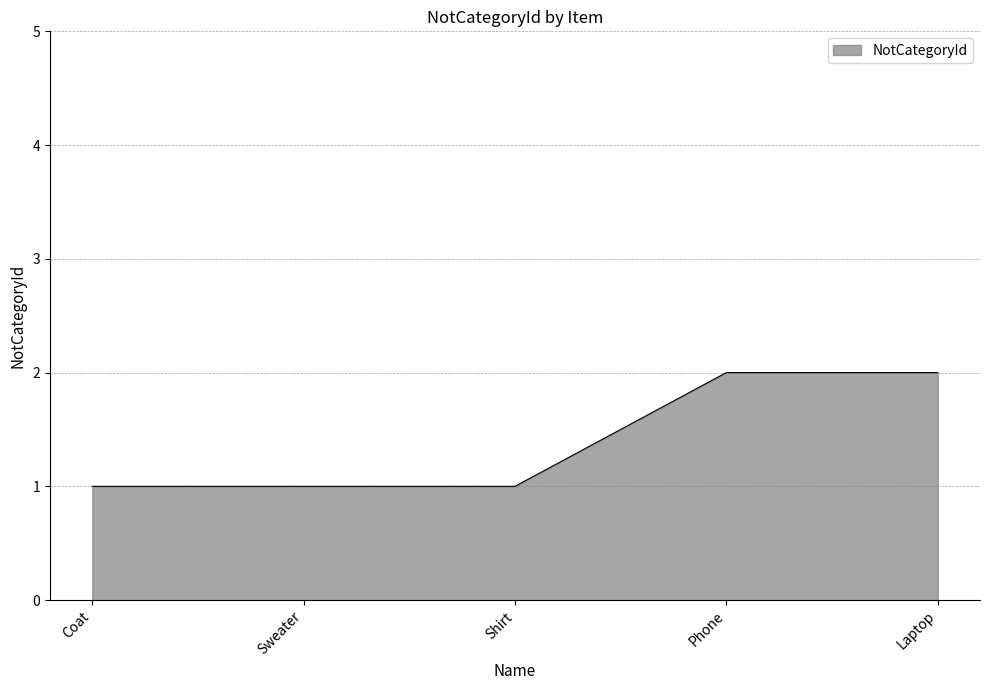

What is the difference between the maximum and minimum values?

1